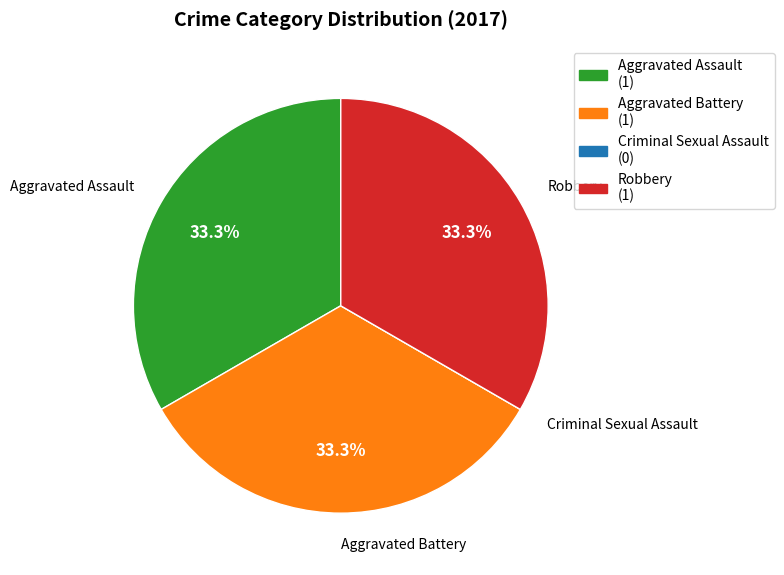

Does Aggravated Battery represent more than half of the total?

No